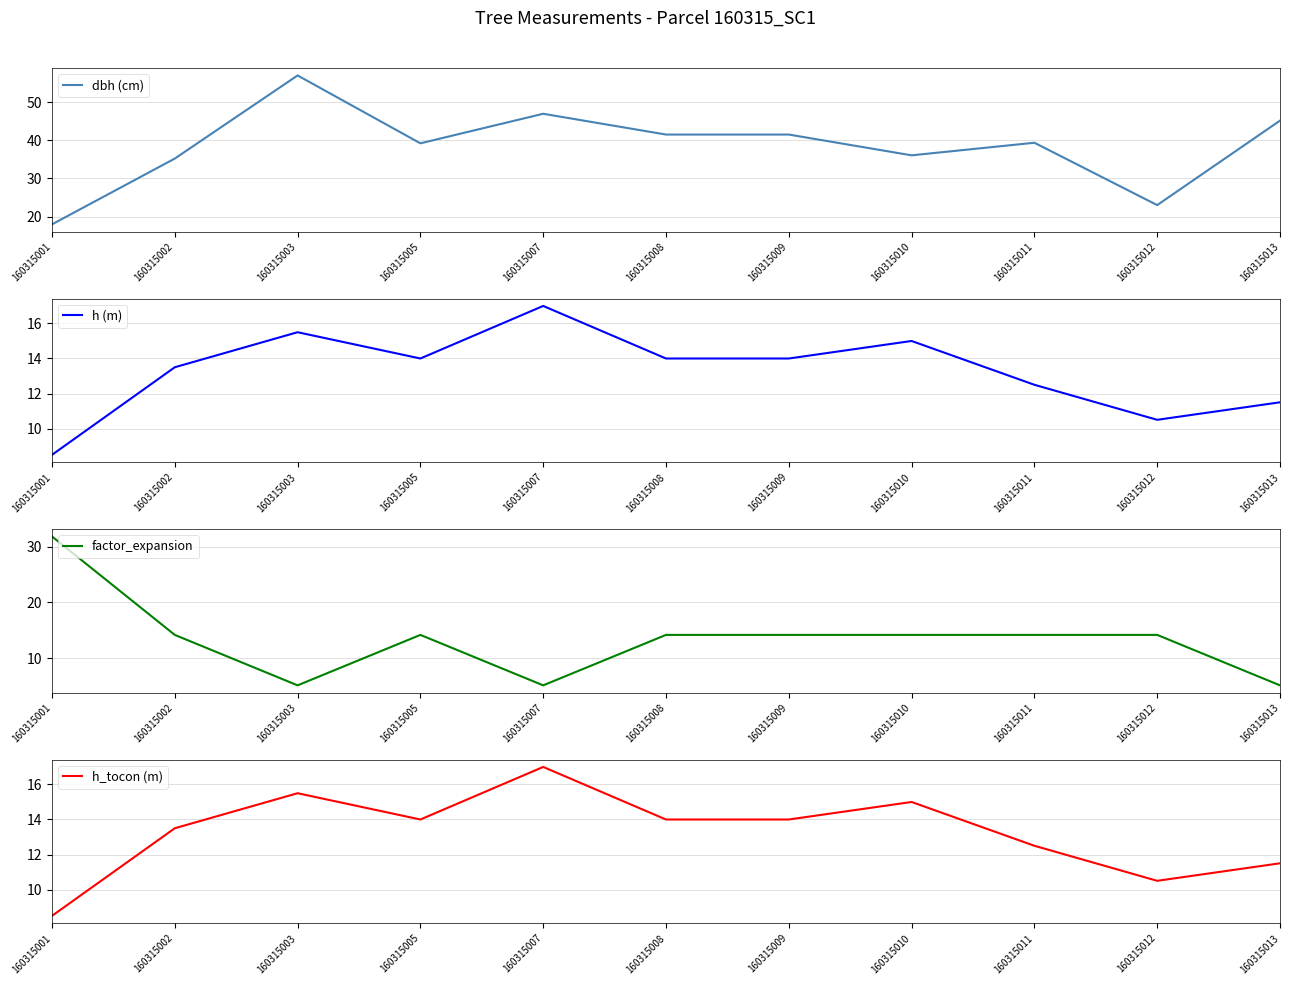

Where does the factor_expansion series first go above 14?

160315001